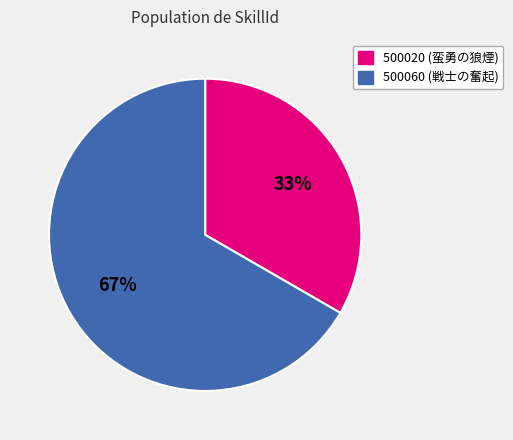

What is the majority slice?

500060